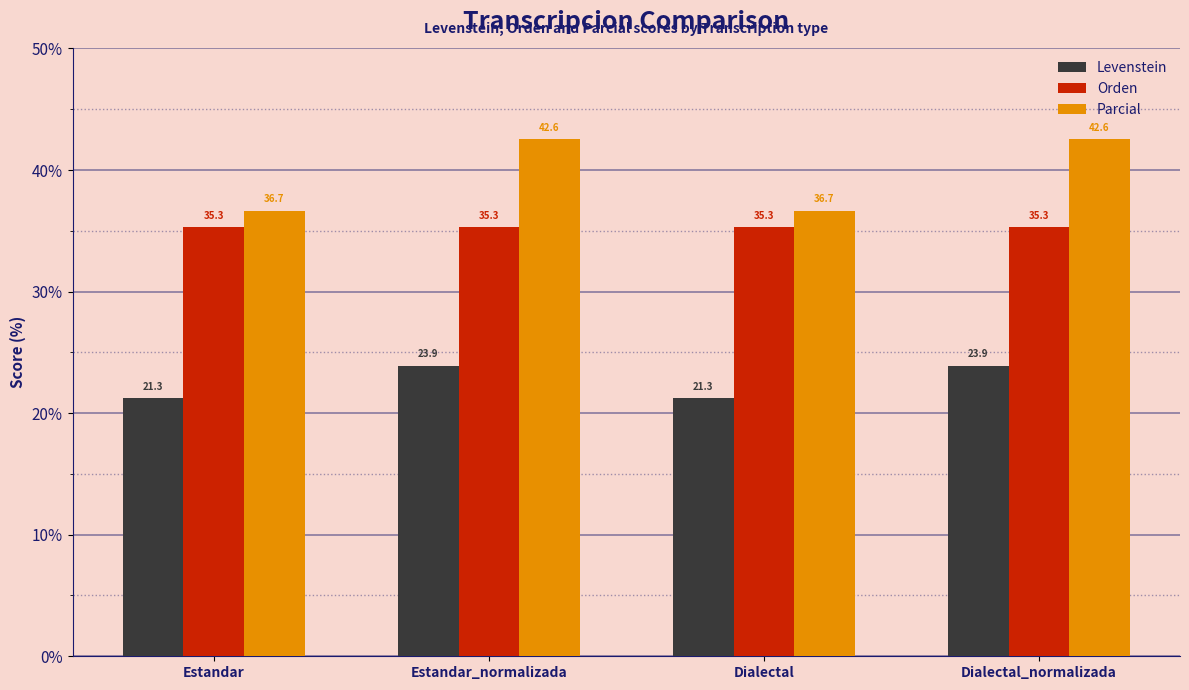

Which series has the largest total across all categories?

Parcial